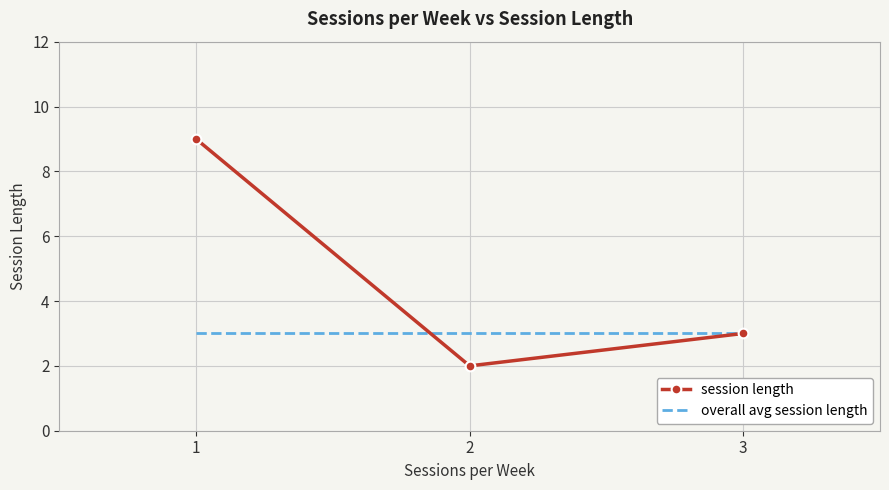

The value of overall avg session length at 3 is 3. True or false?

True